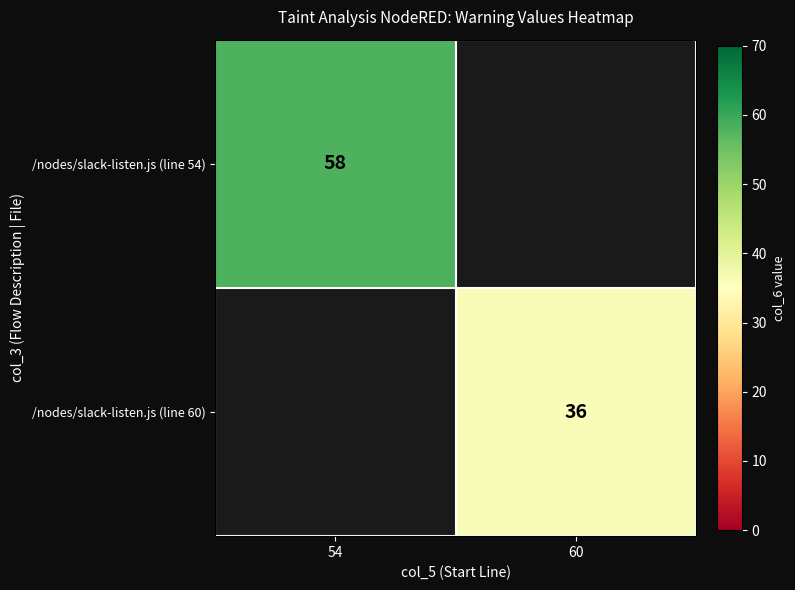

The value of /nodes/slack-listen.js (line 54) at 54 is 25. True or false?

False